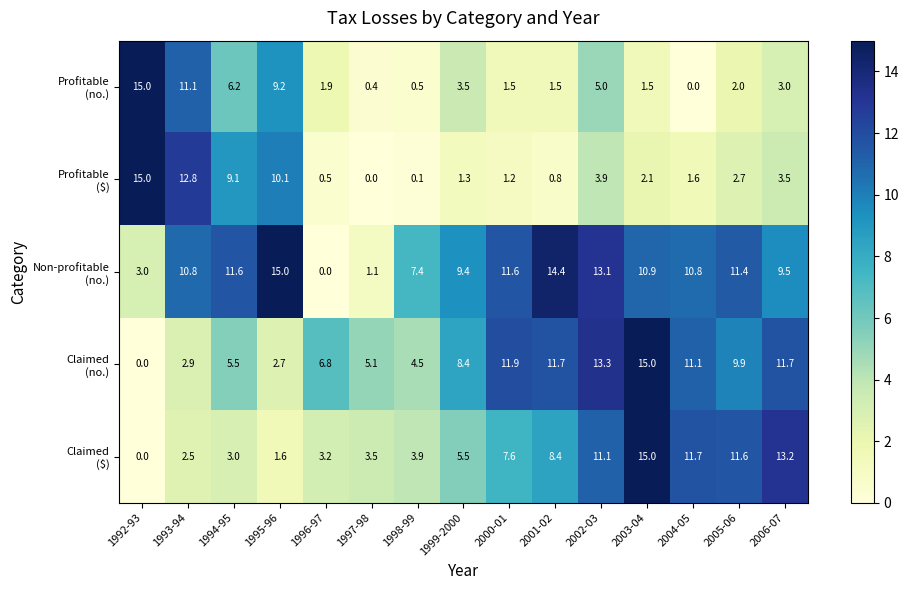

What is the total value across all series at 2003-04?

44.5